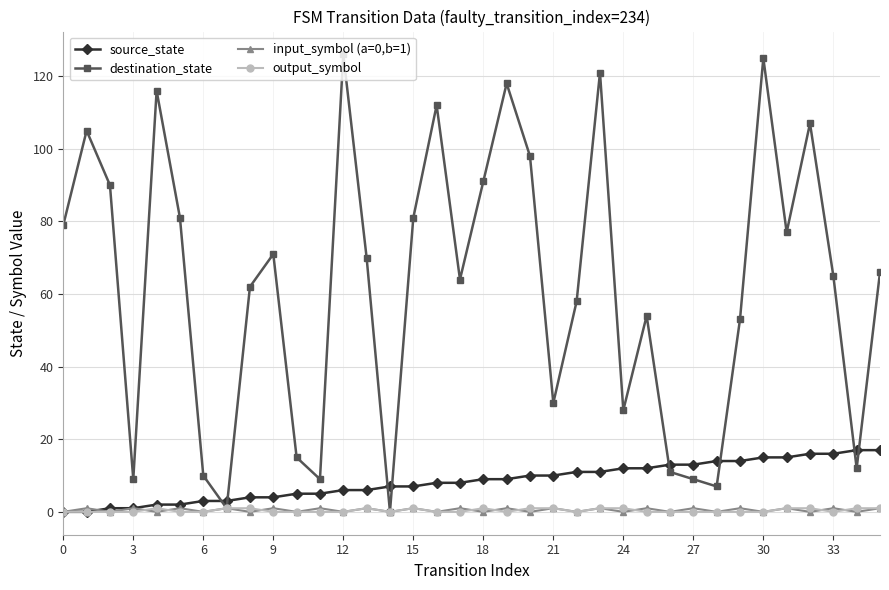

What are all the series names shown in the legend?

source_state, destination_state, input_symbol (a=0,b=1), output_symbol